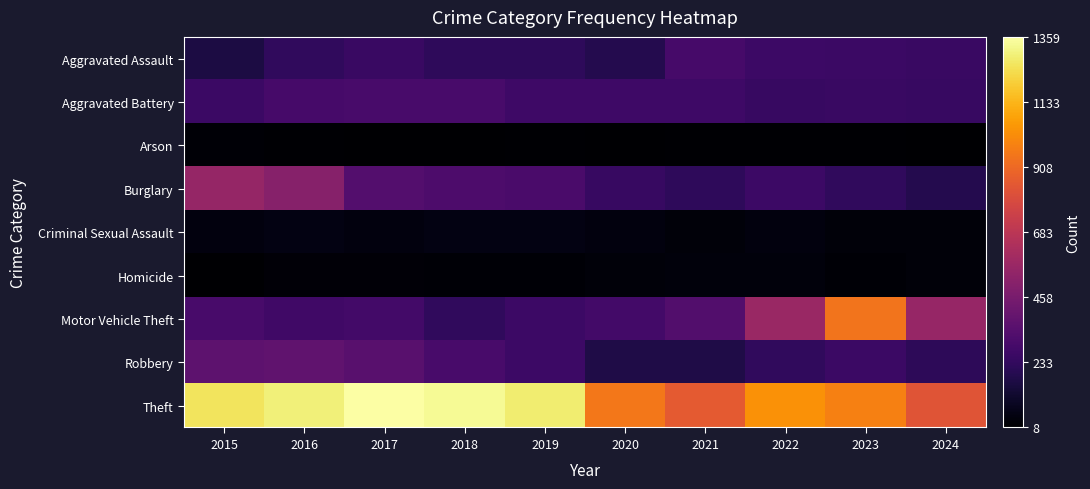

List the series in order of their peak value, highest first.

Theft, Motor Vehicle Theft, Burglary, Robbery, Aggravated Battery, Aggravated Assault, Criminal Sexual Assault, Homicide, Arson